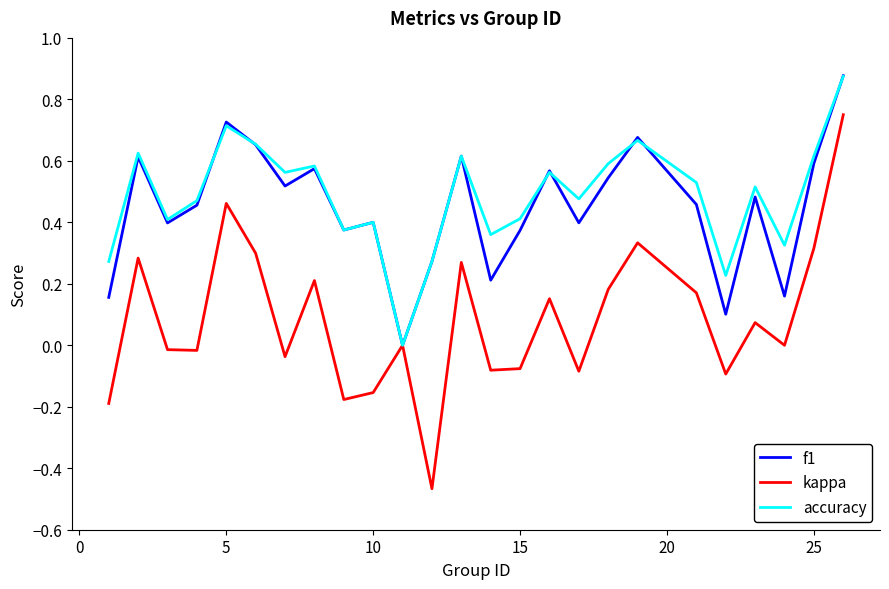

Which series has the widest spread of values?

kappa